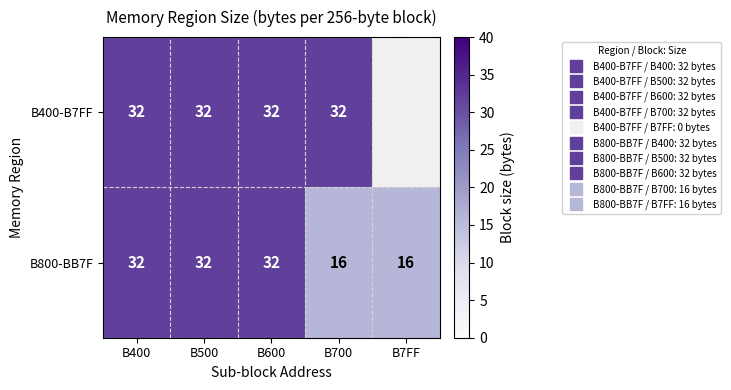

What is the difference between the second highest and second lowest values in the B800-BB7F series?

16.0